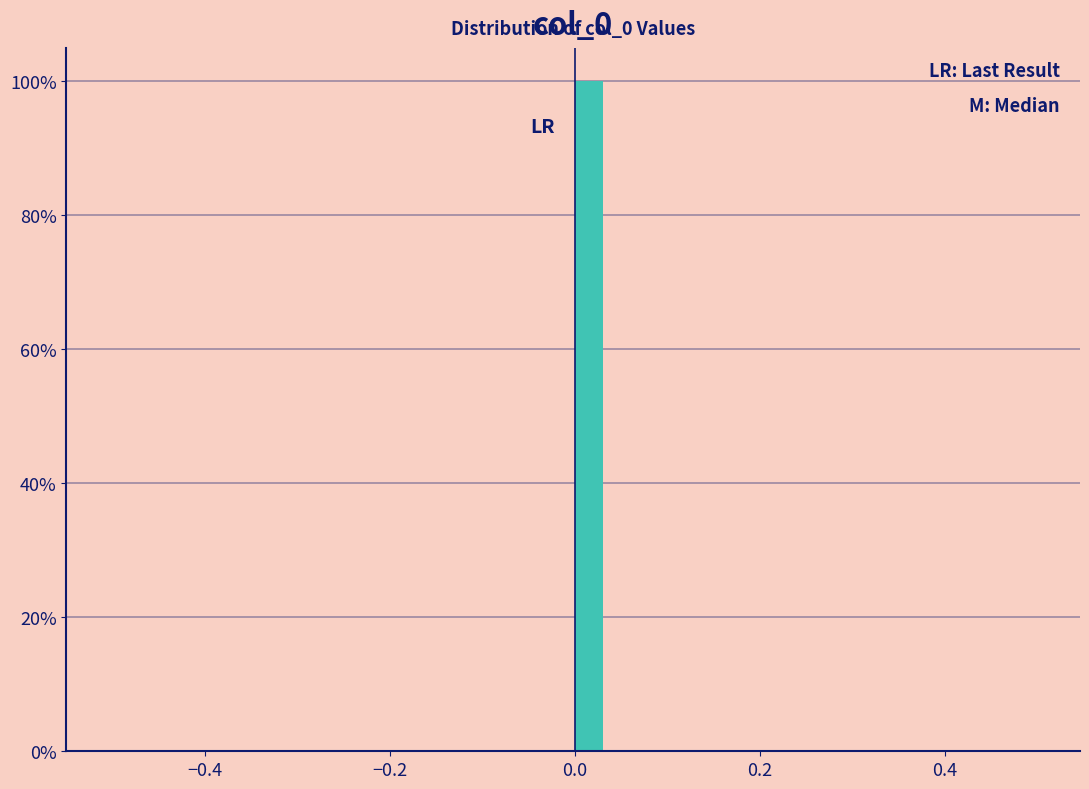

Read against the x-axis, roughly where is the centre of the tallest bar?

0.02